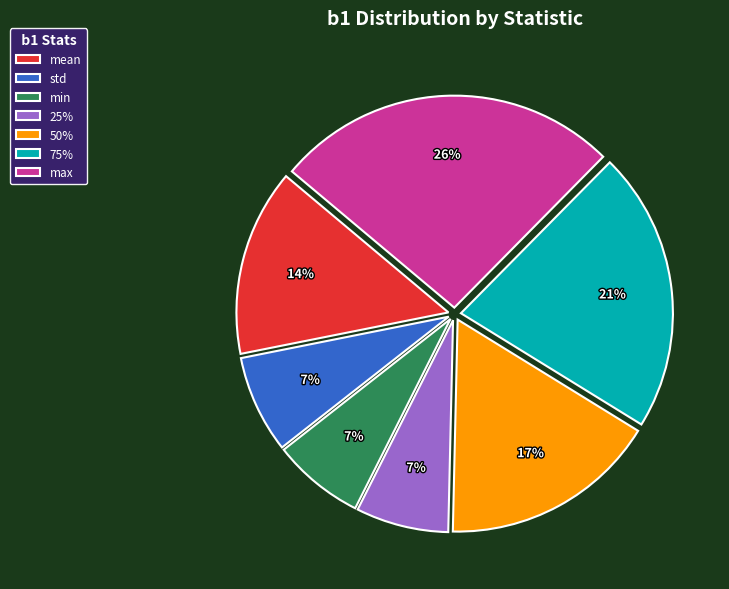

What is the largest slice in the pie chart?

max